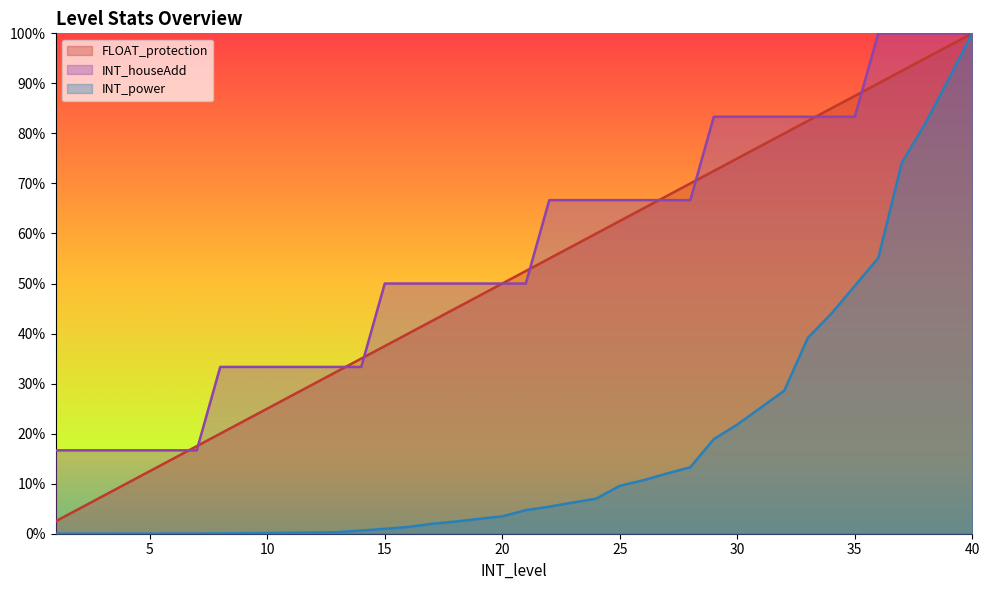

How many lines are shown in the chart?

3